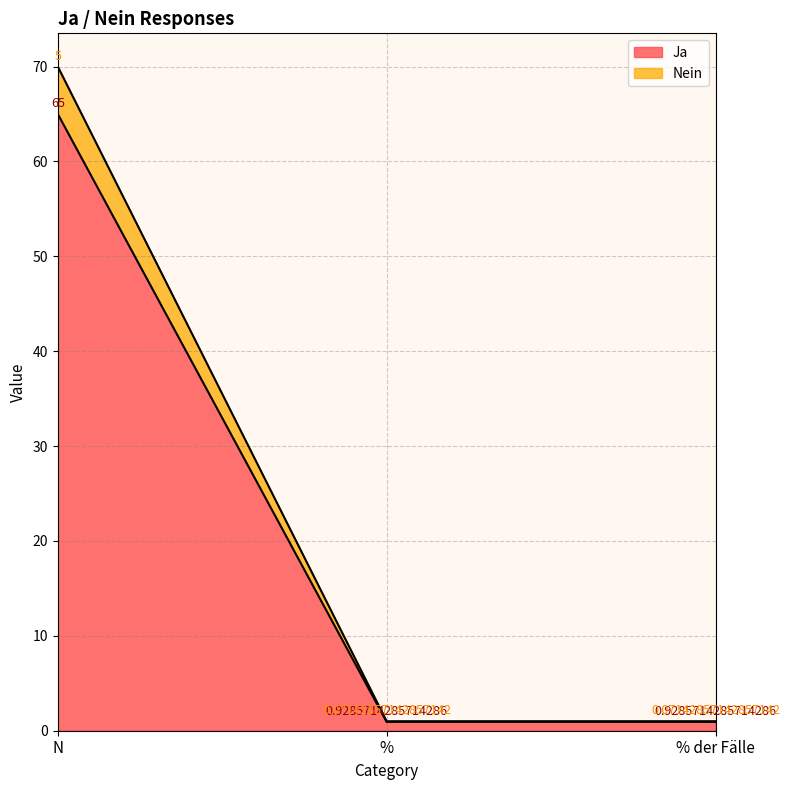

What position from the right is N?

3